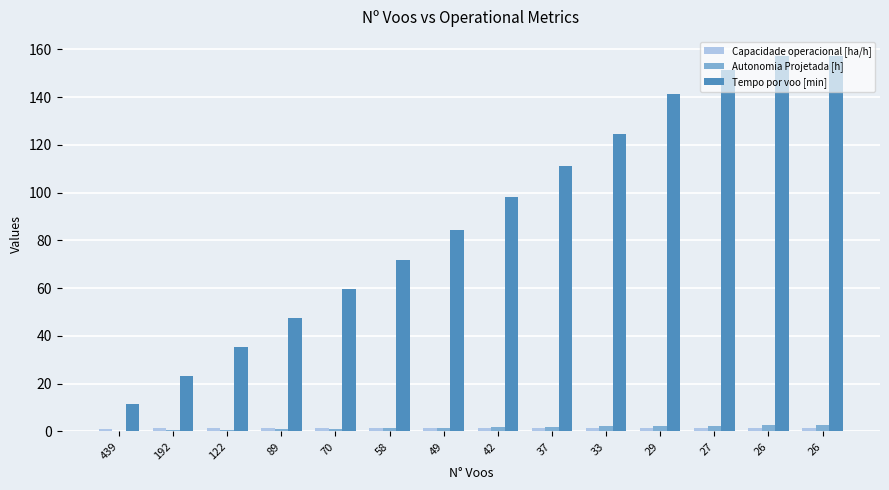

At which label does Capacidade operacional [ha/h] reach its minimum?

439